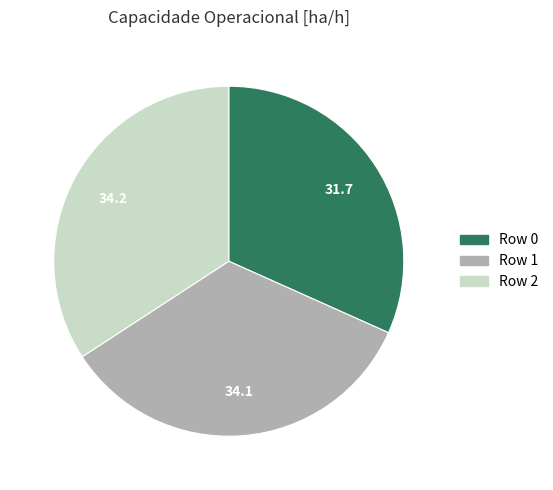

Does Row 2 account for over 50% of the chart?

No